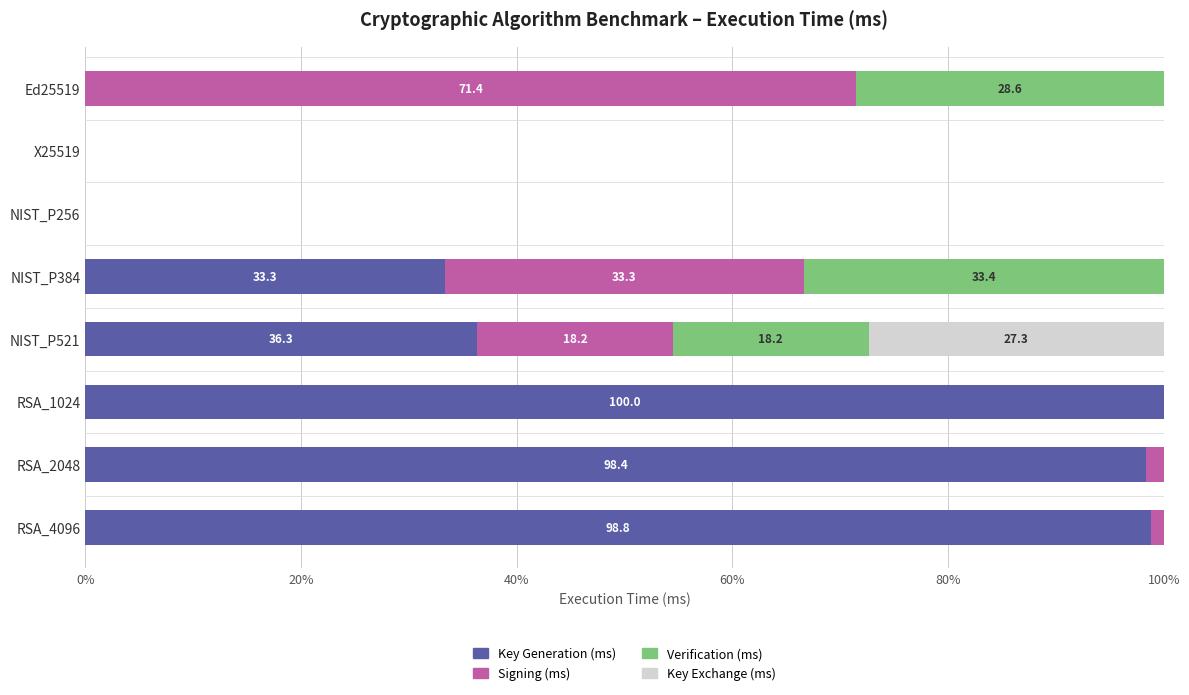

The value of Key Generation (ms) at X25519 is 60.4. True or false?

False